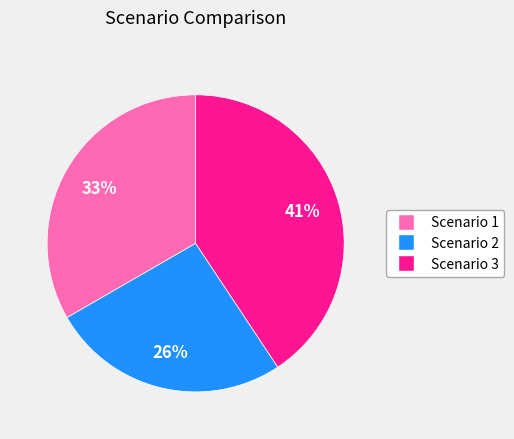

Count the number of slices in the pie.

3